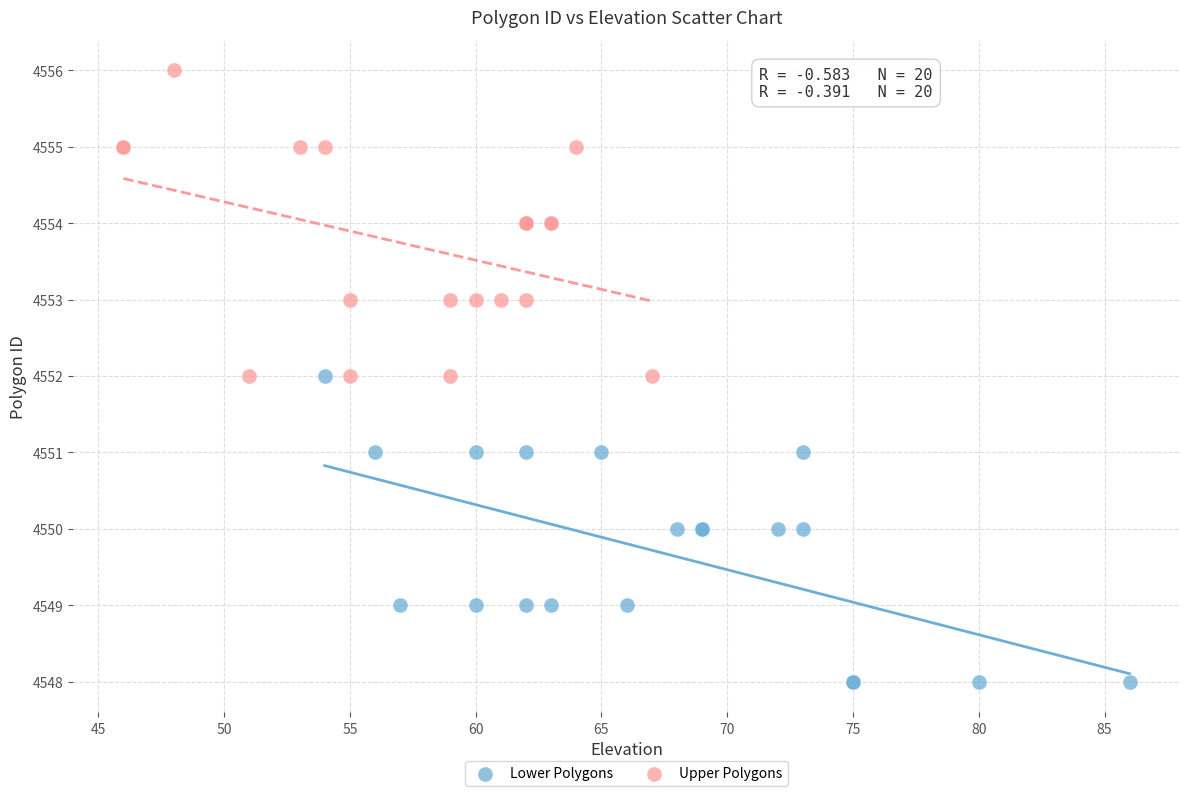

Which series reaches the maximum Y coordinate?

Upper Polygons